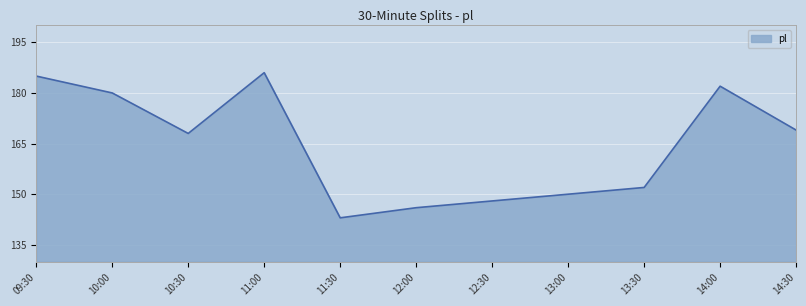

The value at 11:00 is 186. True or false?

True